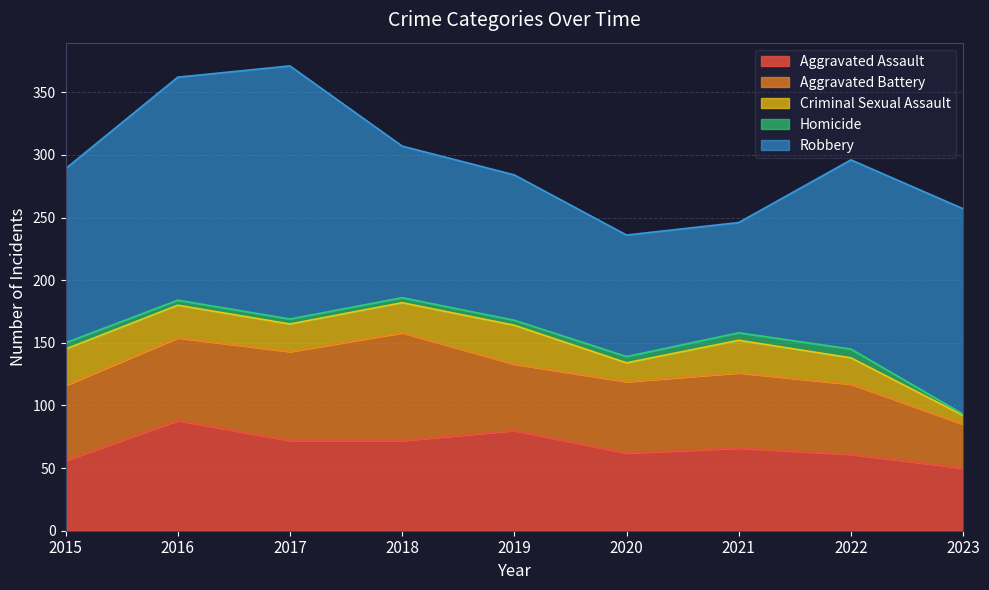

The Aggravated Assault series shows 32 at 2020. True or false?

False